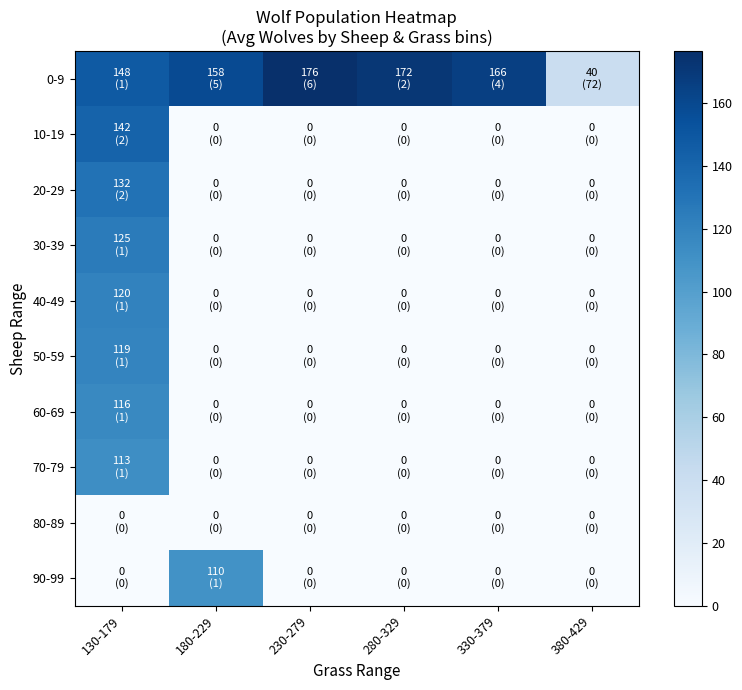

Reading right to left, extract all data points from this chart.

0-9: 380-429=40.1	330-379=165.8	280-329=171.5	230-279=176.5	180-229=158.2	130-179=148.0
10-19: 380-429=0.0	330-379=0.0	280-329=0.0	230-279=0.0	180-229=0.0	130-179=142.0
20-29: 380-429=0.0	330-379=0.0	280-329=0.0	230-279=0.0	180-229=0.0	130-179=131.5
30-39: 380-429=0.0	330-379=0.0	280-329=0.0	230-279=0.0	180-229=0.0	130-179=125.0
40-49: 380-429=0.0	330-379=0.0	280-329=0.0	230-279=0.0	180-229=0.0	130-179=120.0
50-59: 380-429=0.0	330-379=0.0	280-329=0.0	230-279=0.0	180-229=0.0	130-179=119.0
60-69: 380-429=0.0	330-379=0.0	280-329=0.0	230-279=0.0	180-229=0.0	130-179=116.0
70-79: 380-429=0.0	330-379=0.0	280-329=0.0	230-279=0.0	180-229=0.0	130-179=113.0
80-89: 380-429=0.0	330-379=0.0	280-329=0.0	230-279=0.0	180-229=0.0	130-179=0.0
90-99: 380-429=0.0	330-379=0.0	280-329=0.0	230-279=0.0	180-229=110.0	130-179=0.0